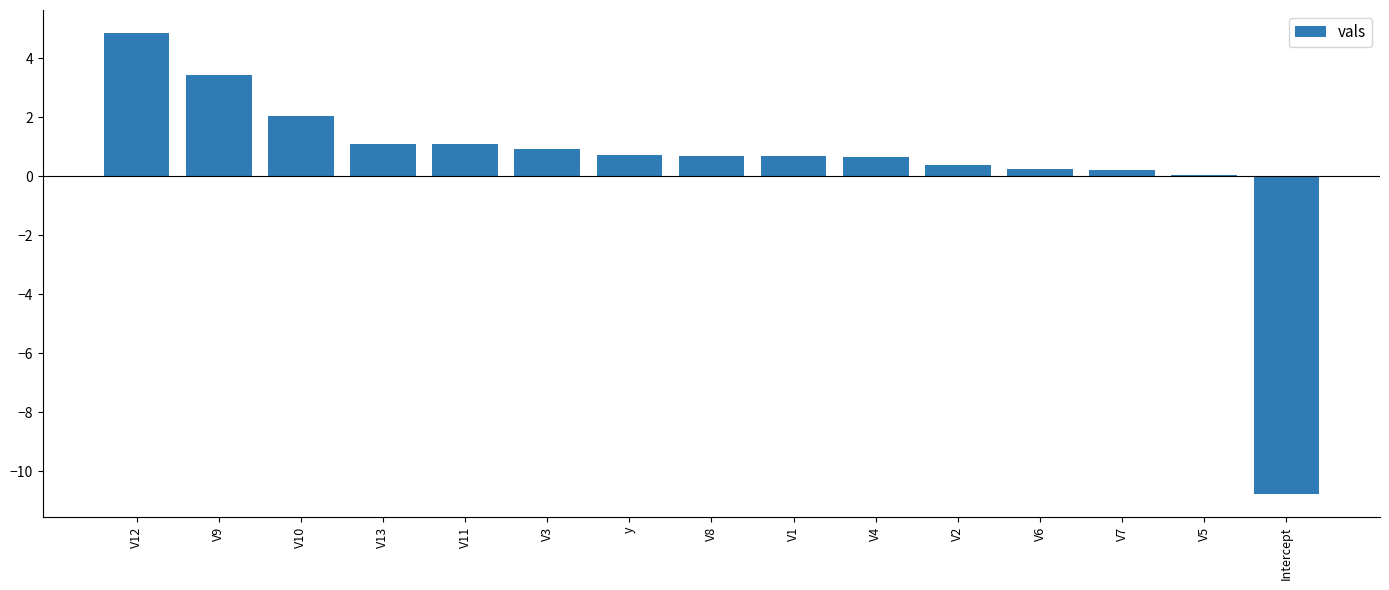

What is the label of the 9th bar from the right?

y